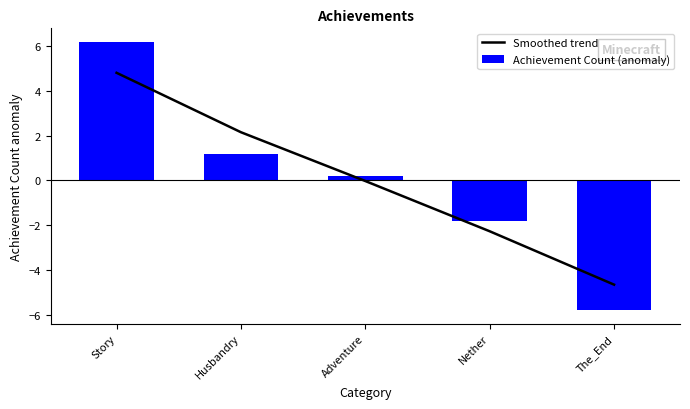

List the series in order of their overall mean, lowest first.

Achievement Count (anomaly), Smoothed trend